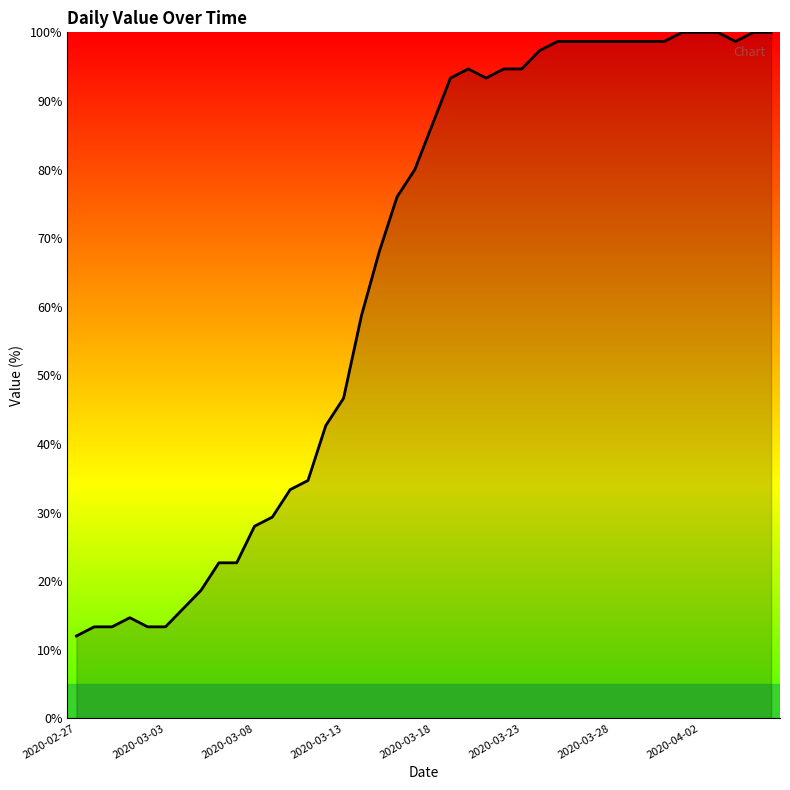

What is the smallest value displayed?

12.0